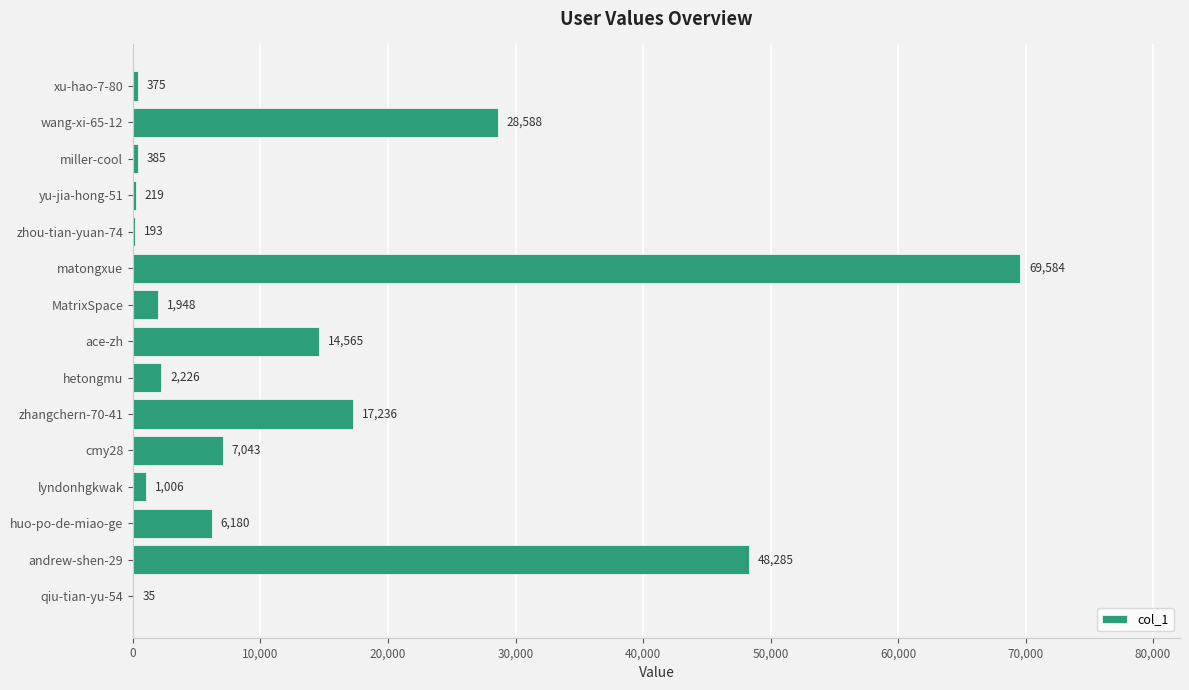

The chart shows a value of 41593 at wang-xi-65-12. True or false?

False